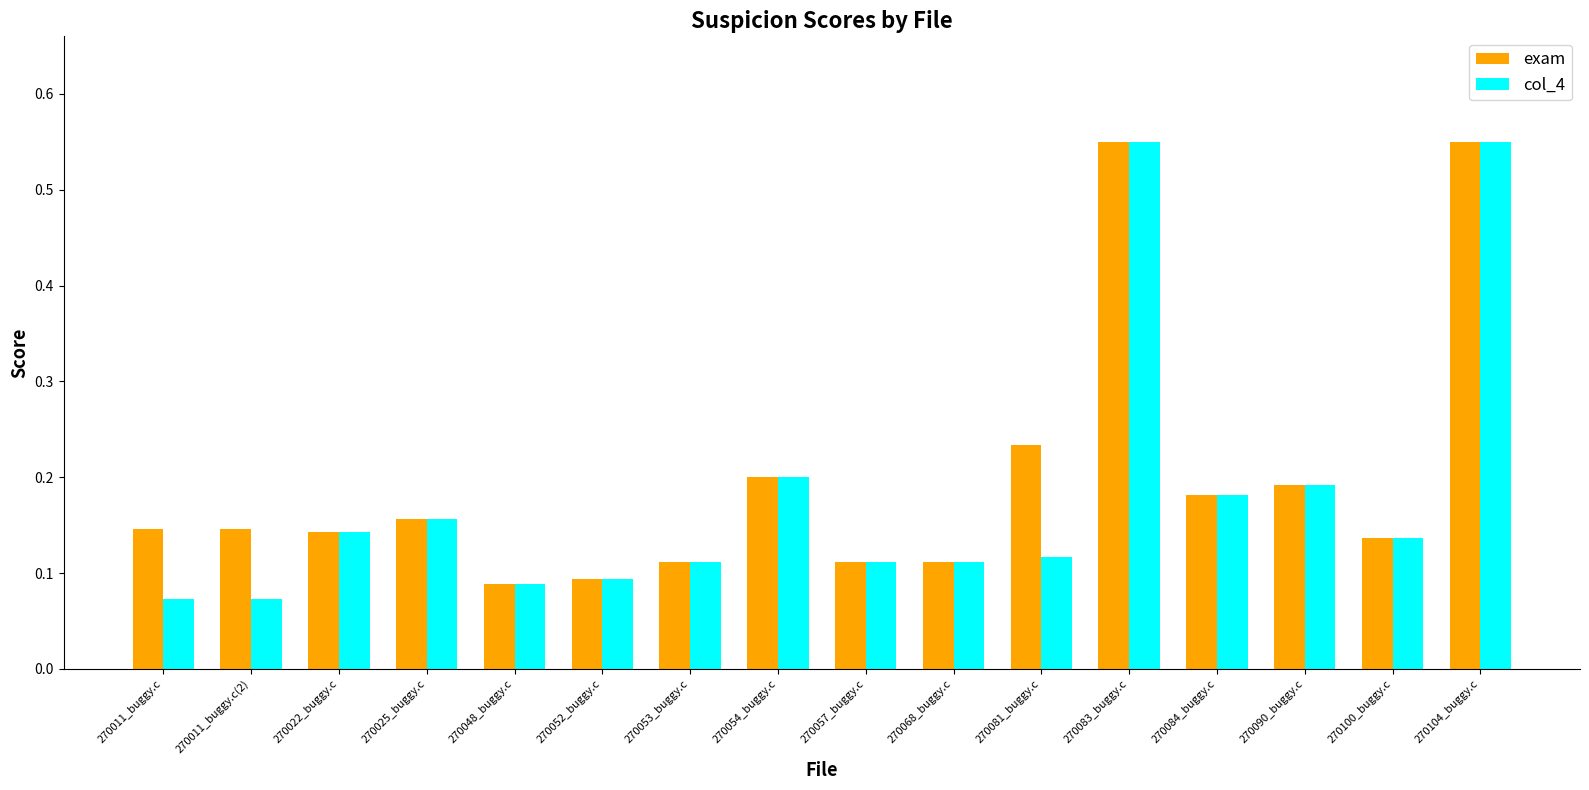

What is the total value across all series at 270022_buggy.c?

0.3